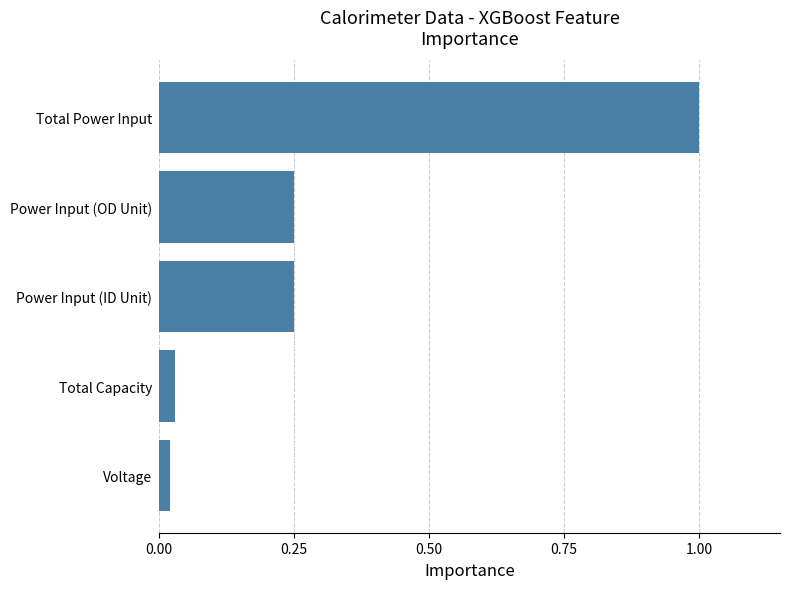

What is the difference between the maximum and minimum values?

1.0